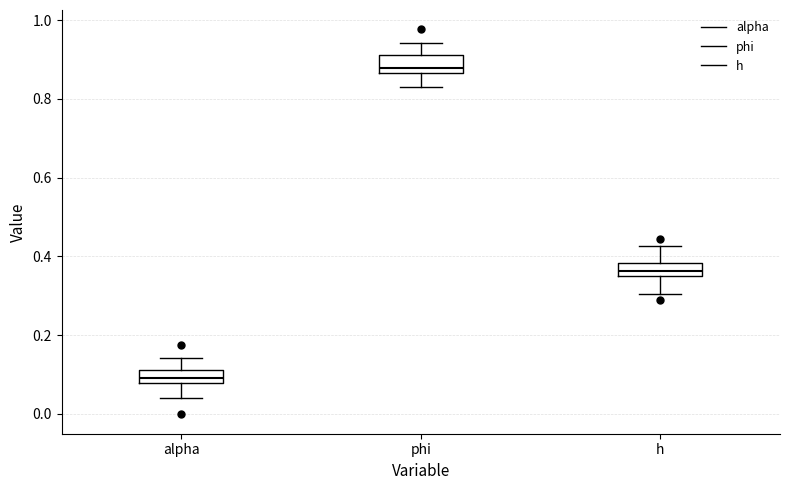

Reading left to right, transcribe this box plot: for each box, give where its median line is, the range the box spans, and where its two whiskers end, as read against the y-axis. The values are not printed on the chart, so give them approximately, as read against the axis.

alpha: median 0.10, box 0.08 to 0.12, whiskers 0.04 to 0.14
phi: median 0.88, box 0.86 to 0.92, whiskers 0.82 to 0.94
h: median 0.36, box 0.34 to 0.38, whiskers 0.30 to 0.42